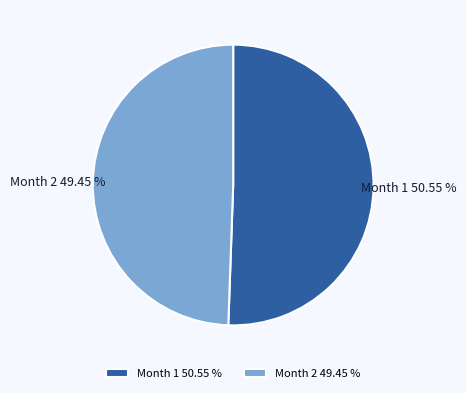

What is the largest slice in the pie chart?

Month 1